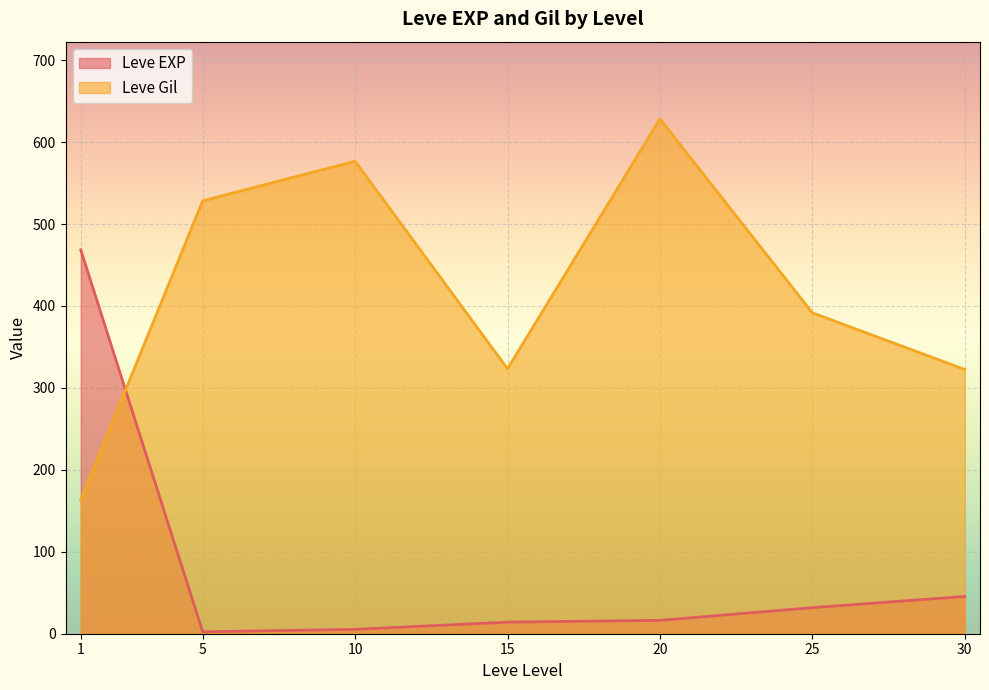

What is the difference between the maximum and second lowest values in the Leve Gil series?

305.8